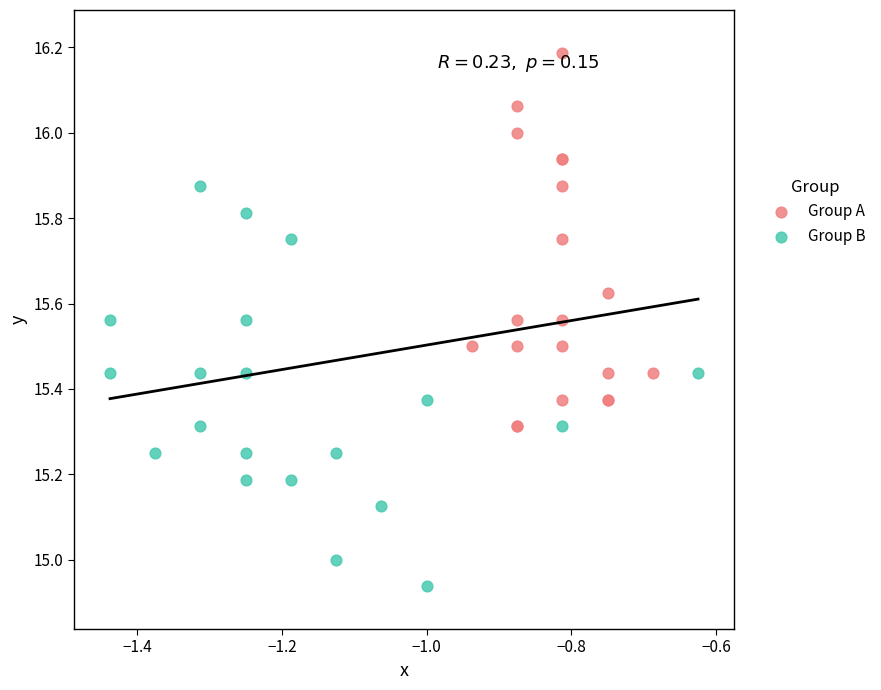

Which series contains the lowest Y value?

Group B